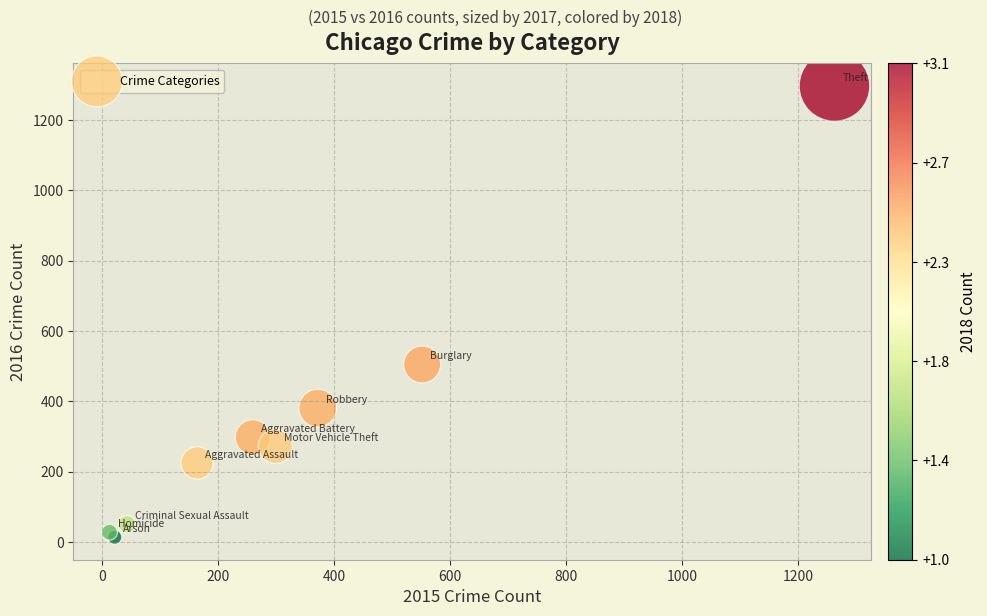

What Y value in the scatter plot is closest to 655?

505